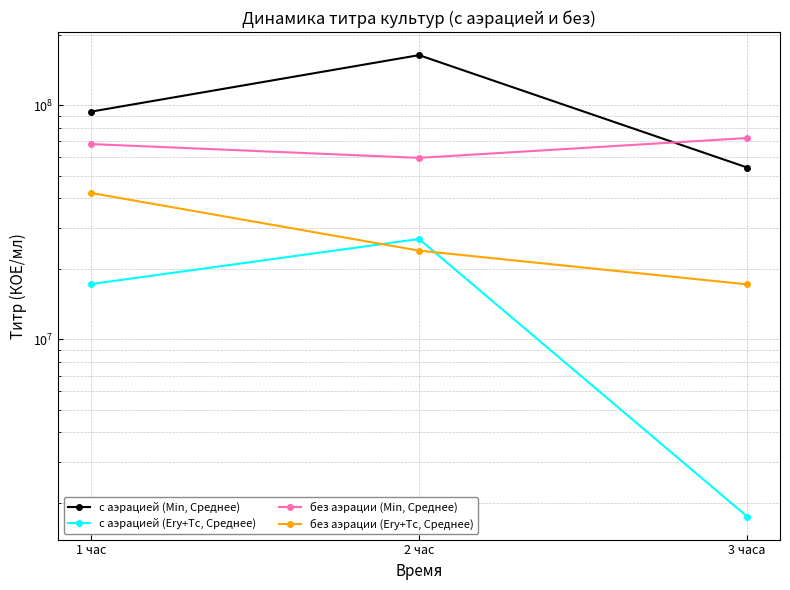

Which category has the lowest value in the с аэрацией (Ery+Tc, Среднее) series?

3 часа